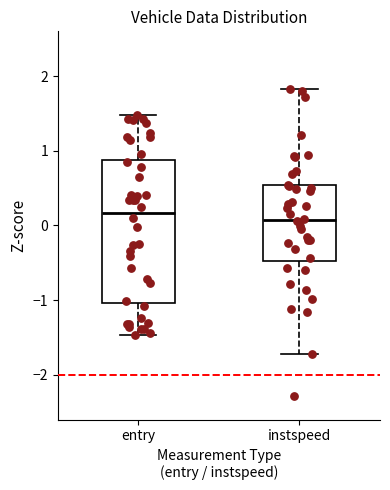

Comparing the boxes themselves (not the whiskers), which one is the tallest?

entry